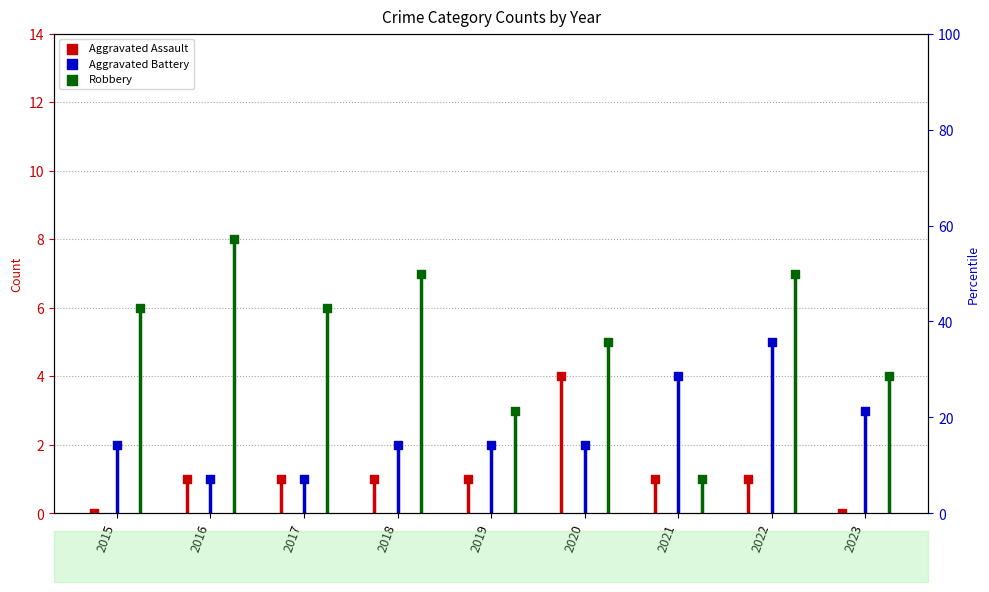

Which series reaches the minimum Y coordinate?

Aggravated Assault